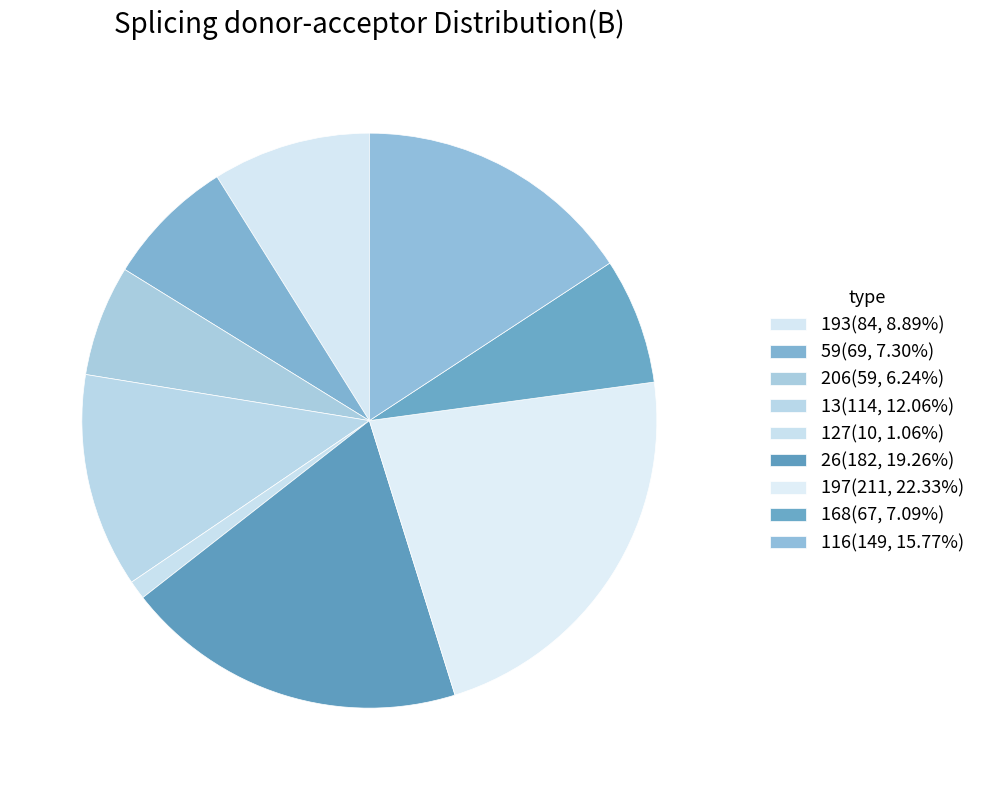

Does any single category account for the majority?

No